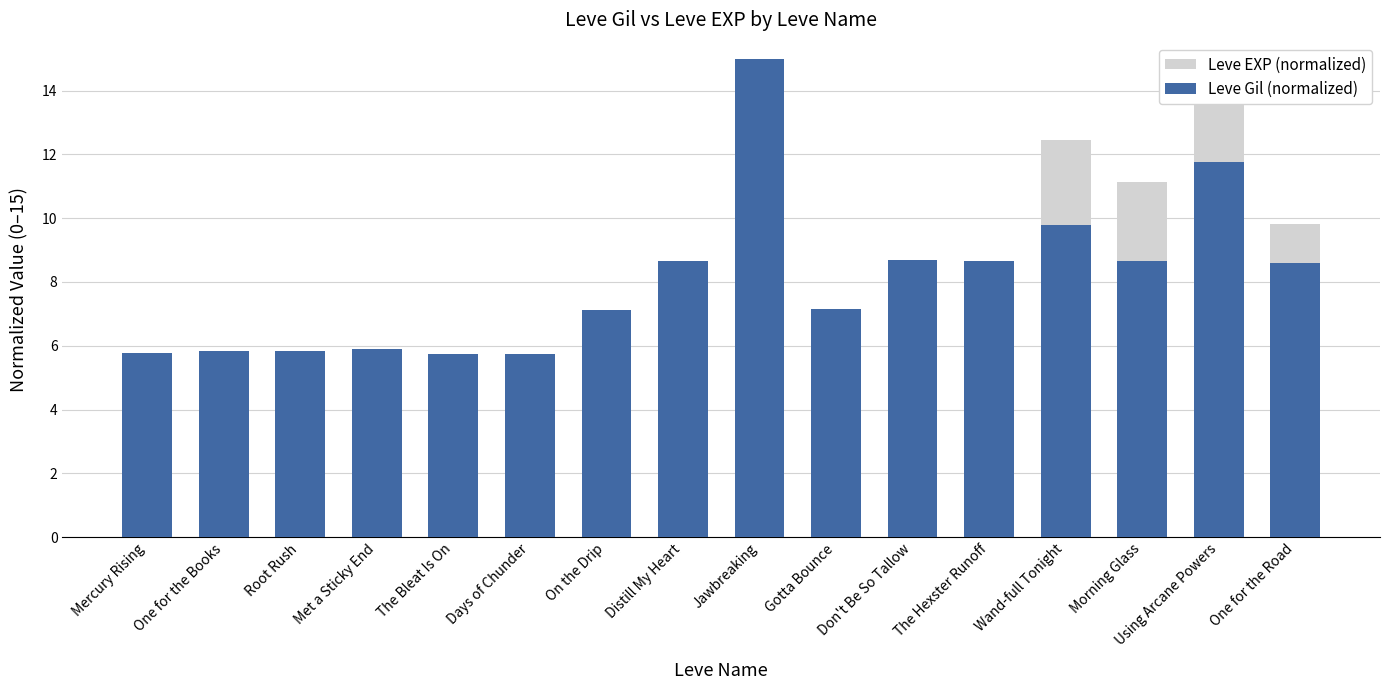

What are all the series names shown in the legend?

Leve EXP (normalized), Leve Gil (normalized)